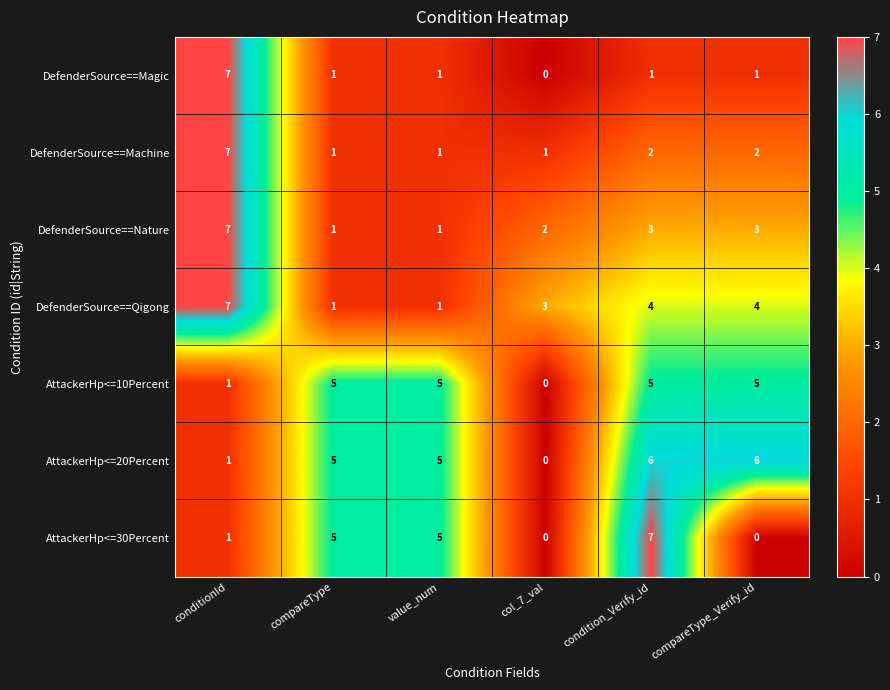

What is the greatest value displayed?

7